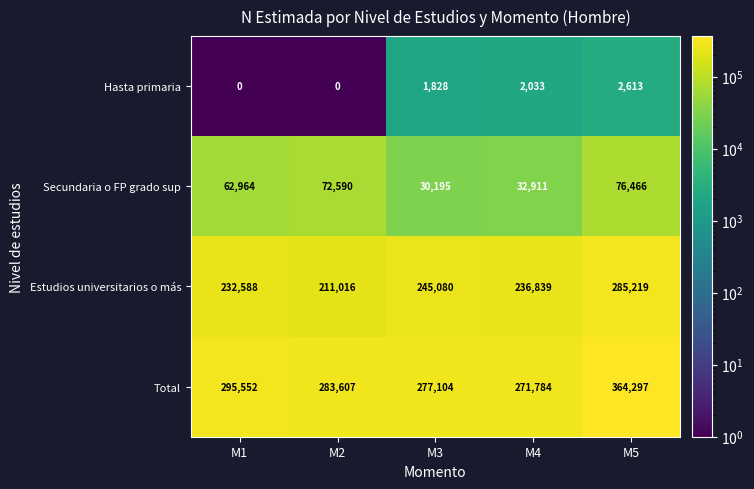

What is the sum of all Total values?

1492344